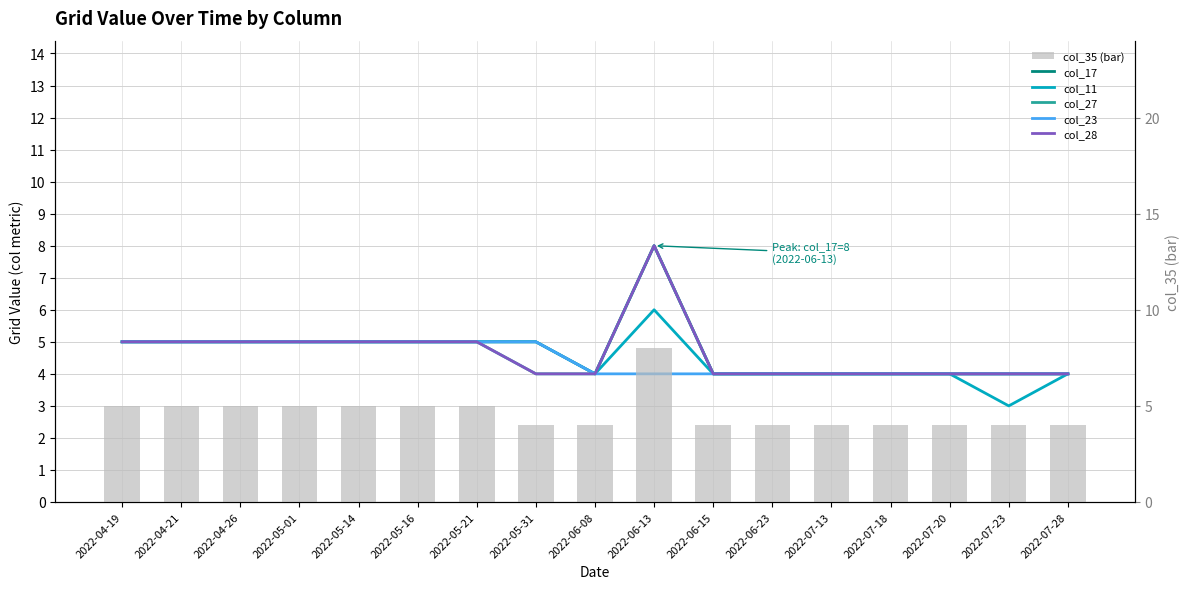

What is the highest value of the col_28 series?

8